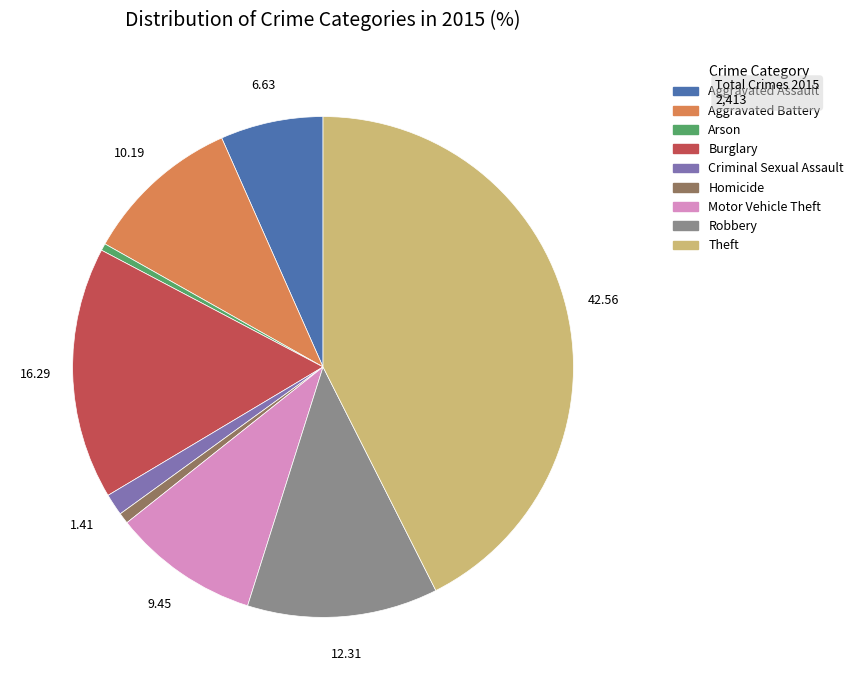

True or false: Homicide accounts for 11% of the total.

False